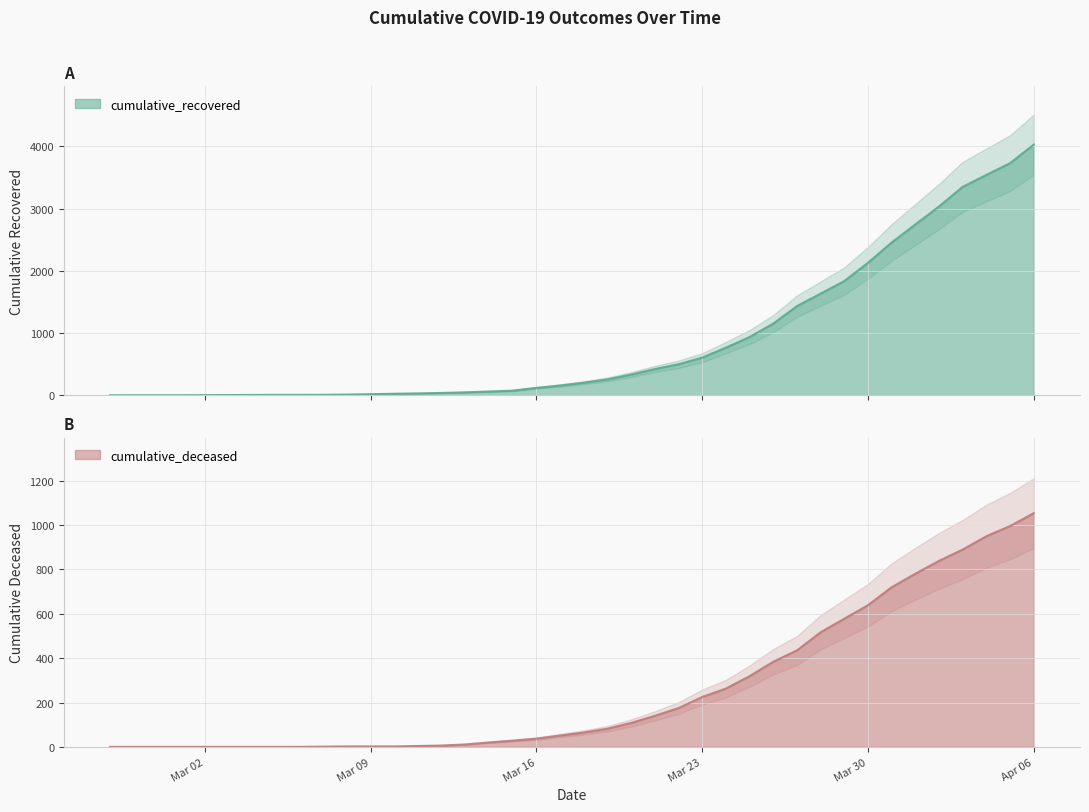

What is the maximum value for cumulative_recovered?

4028